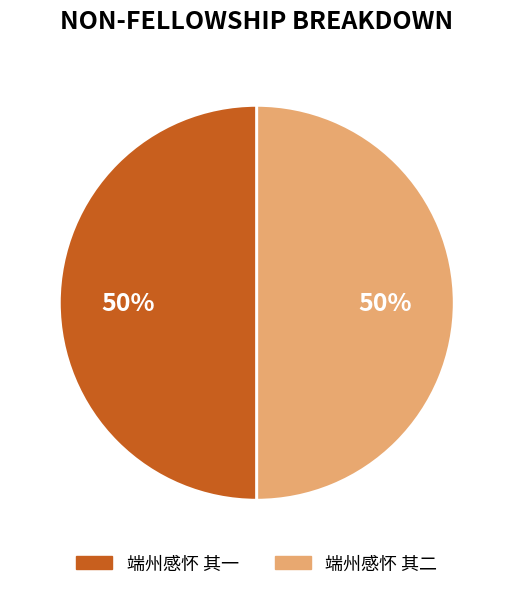

Is it true that 端州感怀 其二 is 50% of the pie?

True